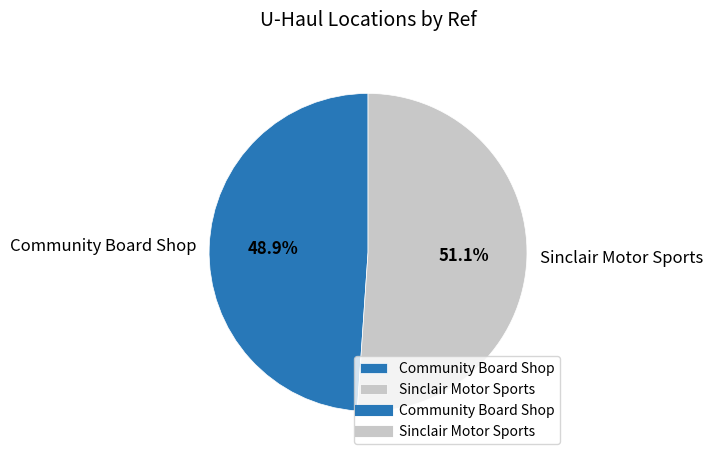

Do Sinclair Motor Sports and Community Board Shop together represent more than half of the pie?

Yes